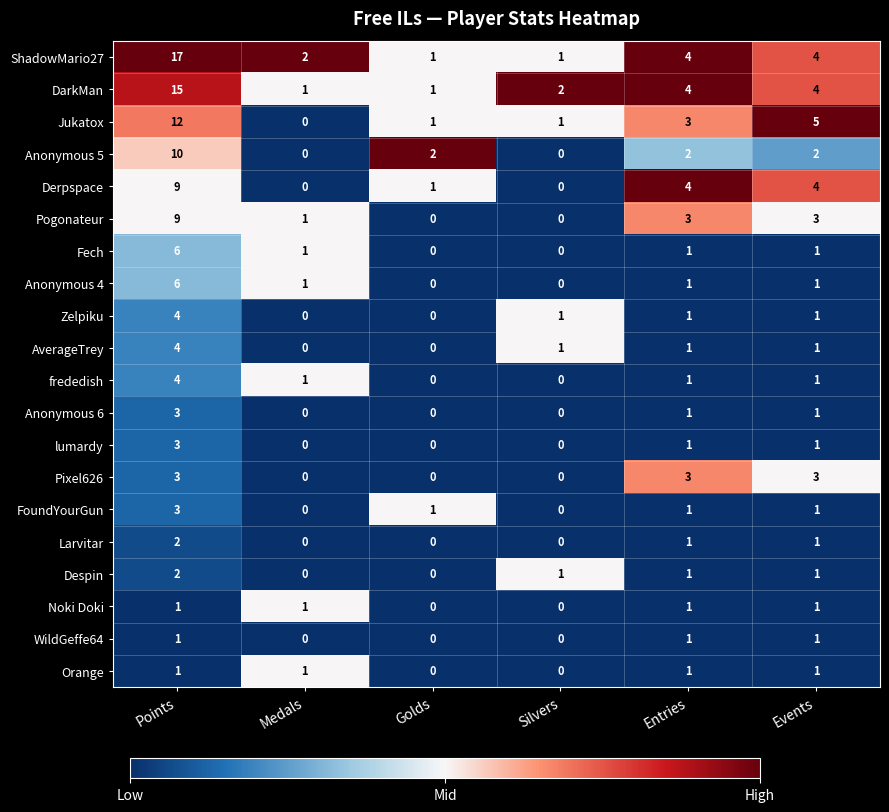

Count the number of categories in the chart.

6